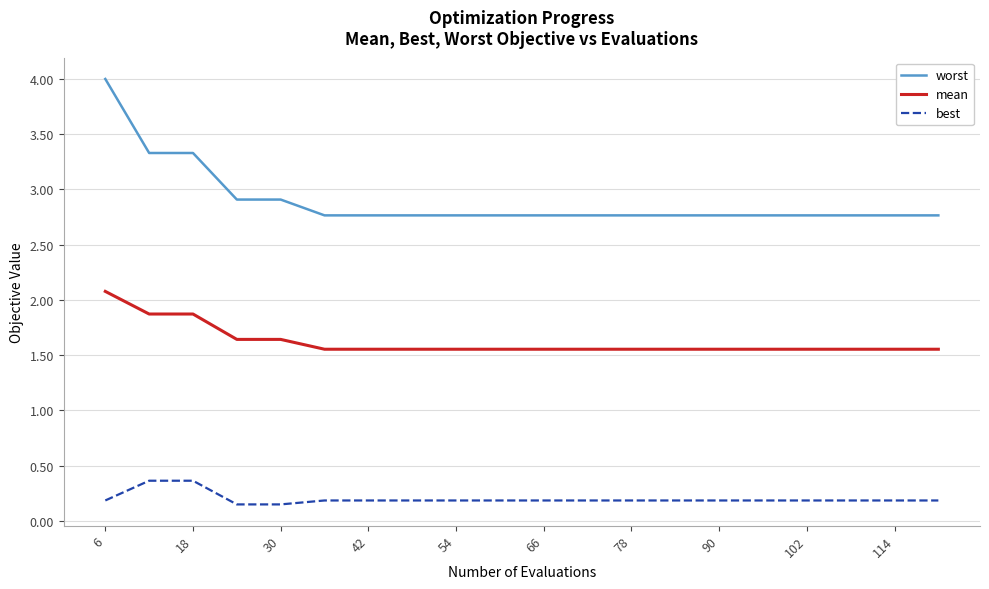

Rank the series by their maximum value, from highest to lowest.

worst, mean, best